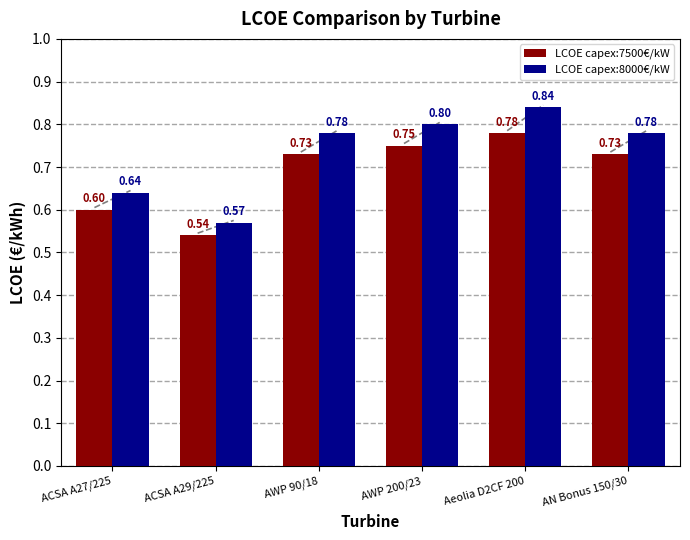

What is the greatest value displayed?

0.8